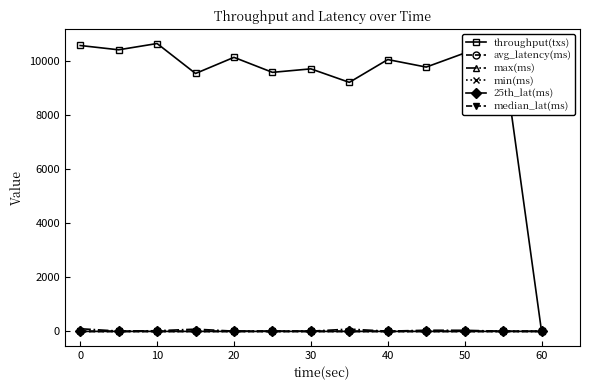

Is this an area chart (filled region under the line)?

No